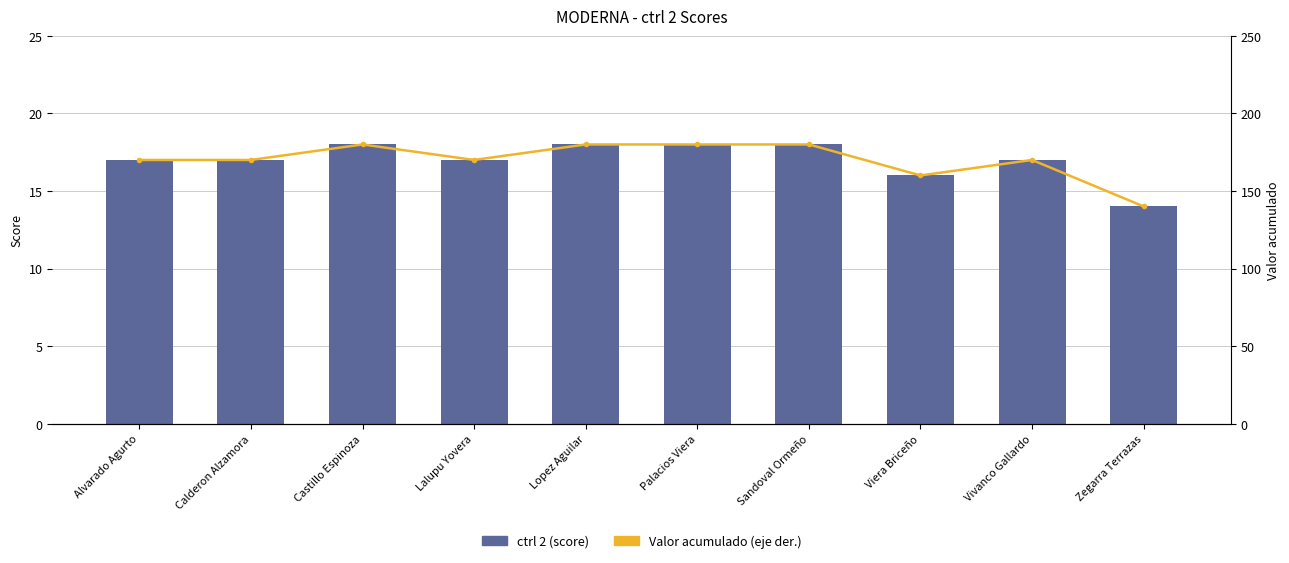

Read the ctrl 2 (score) value at Vivanco Gallardo.

17